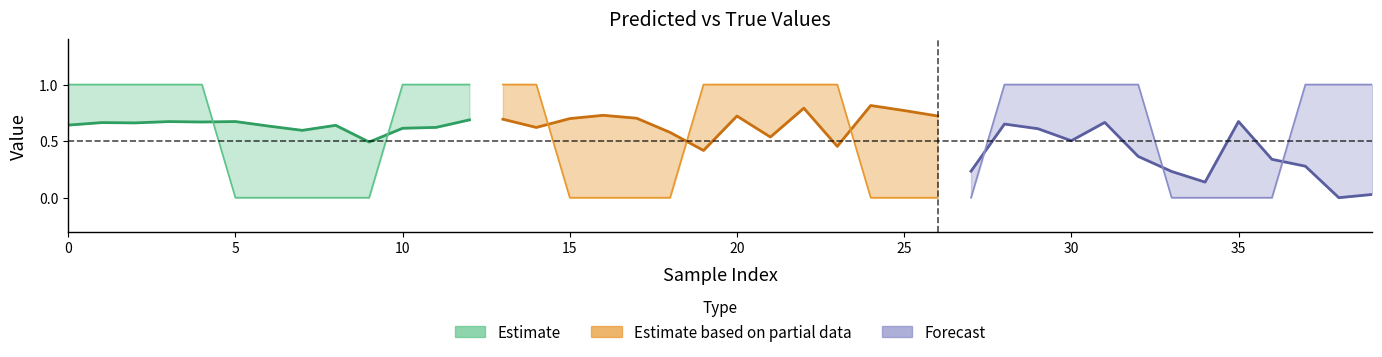

The value of y_pred at 4 is 0.7. True or false?

True